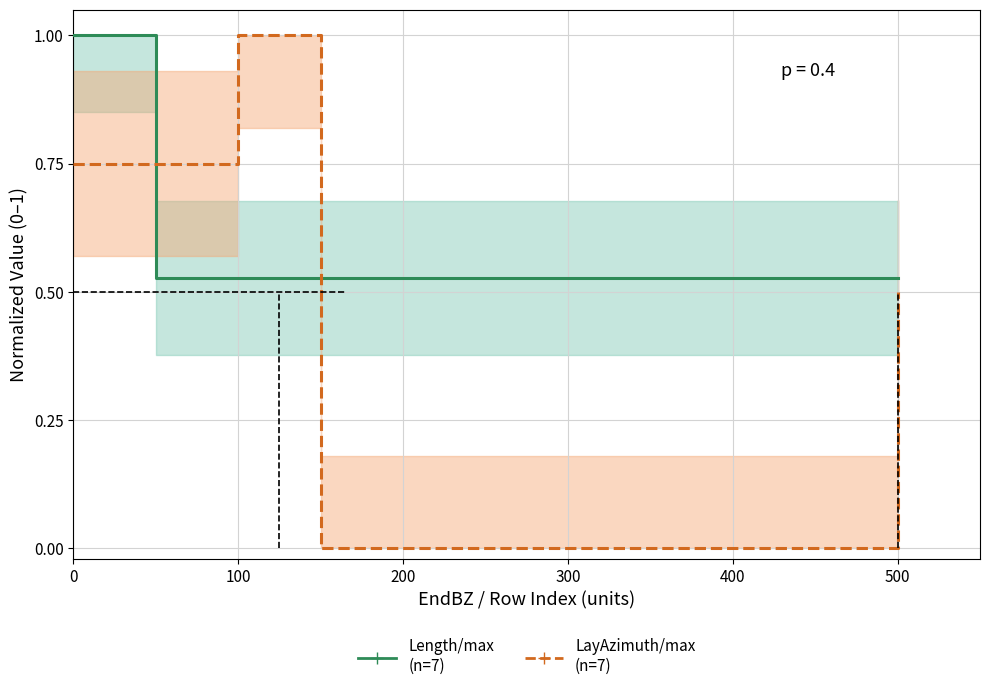

Rank the series by their maximum value, from lowest to highest.

Length / max (n=7), LayAzimuth / max (n=7)